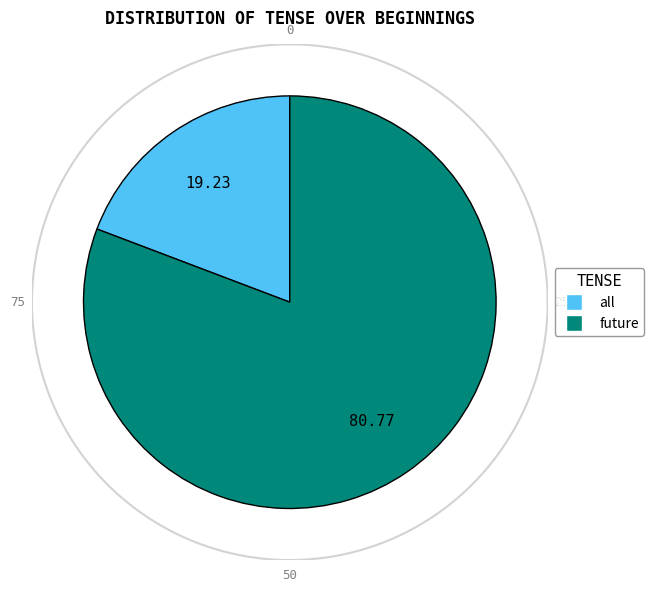

What percentage is the all slice, to the nearest percent?

19%